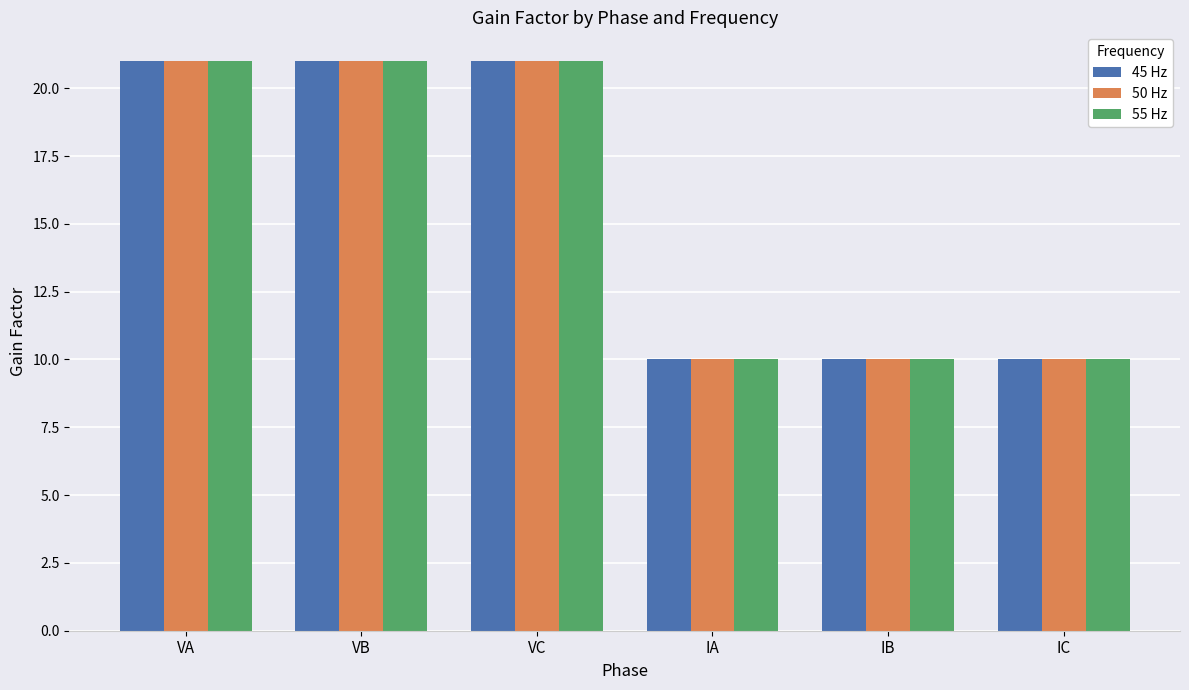

What is the maximum value shown in the chart?

21.0